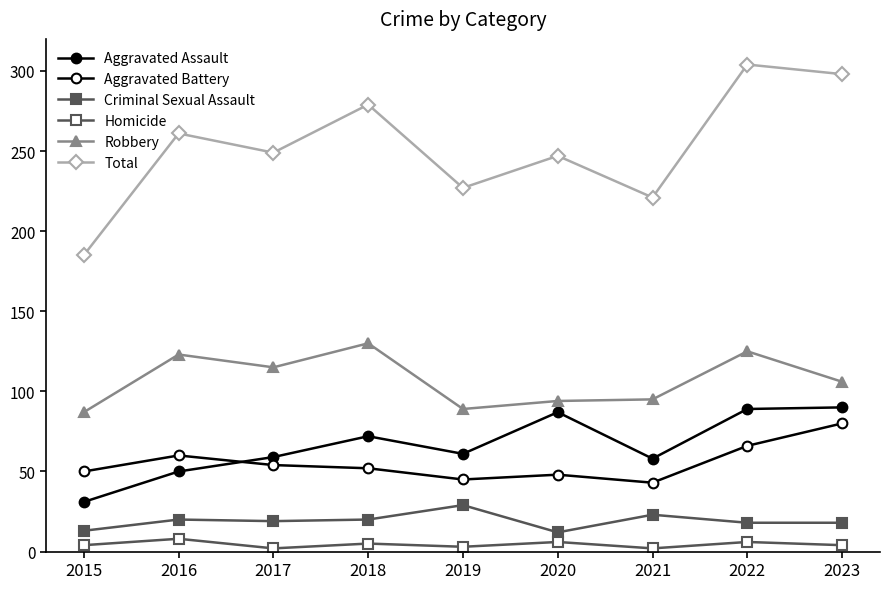

What is the difference between the maximum and second lowest values in the Robbery series?

41